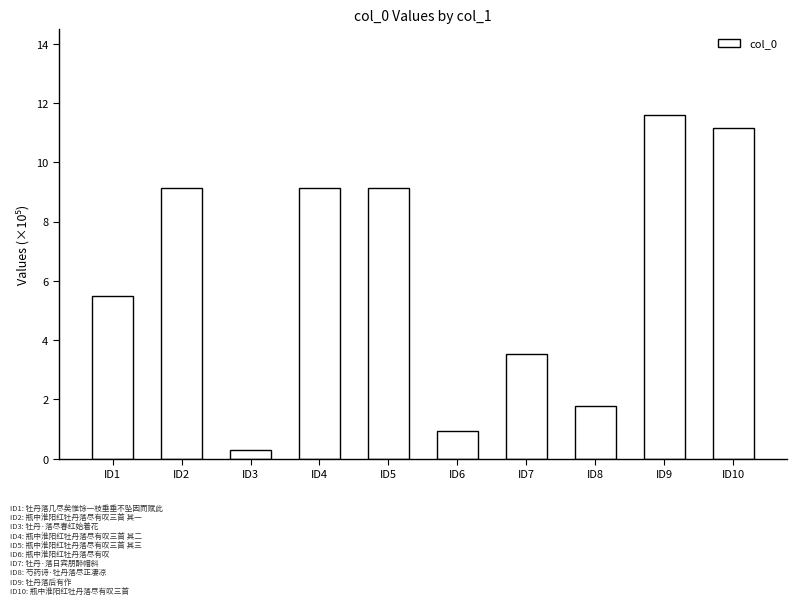

Read the value at ID10.

11.2